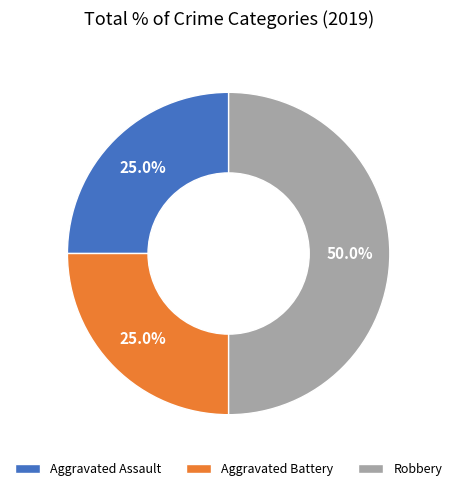

How many slices are in this pie chart?

3